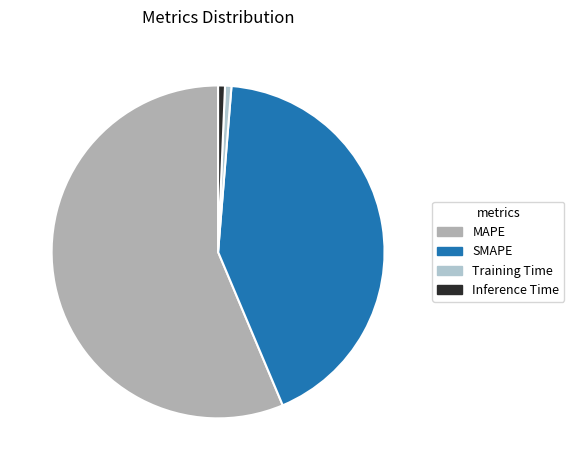

Which slice represents more than half of the pie?

MAPE